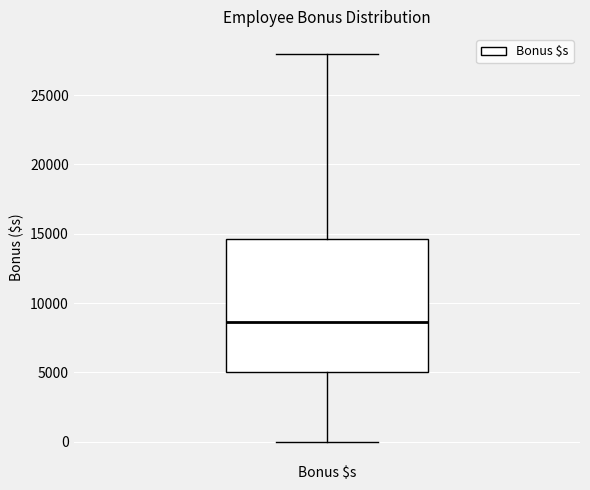

Where is the lower edge of the box for Bonus $s on the y-axis? The values are not printed on the chart, so give them approximately, as read against the axis.

5000